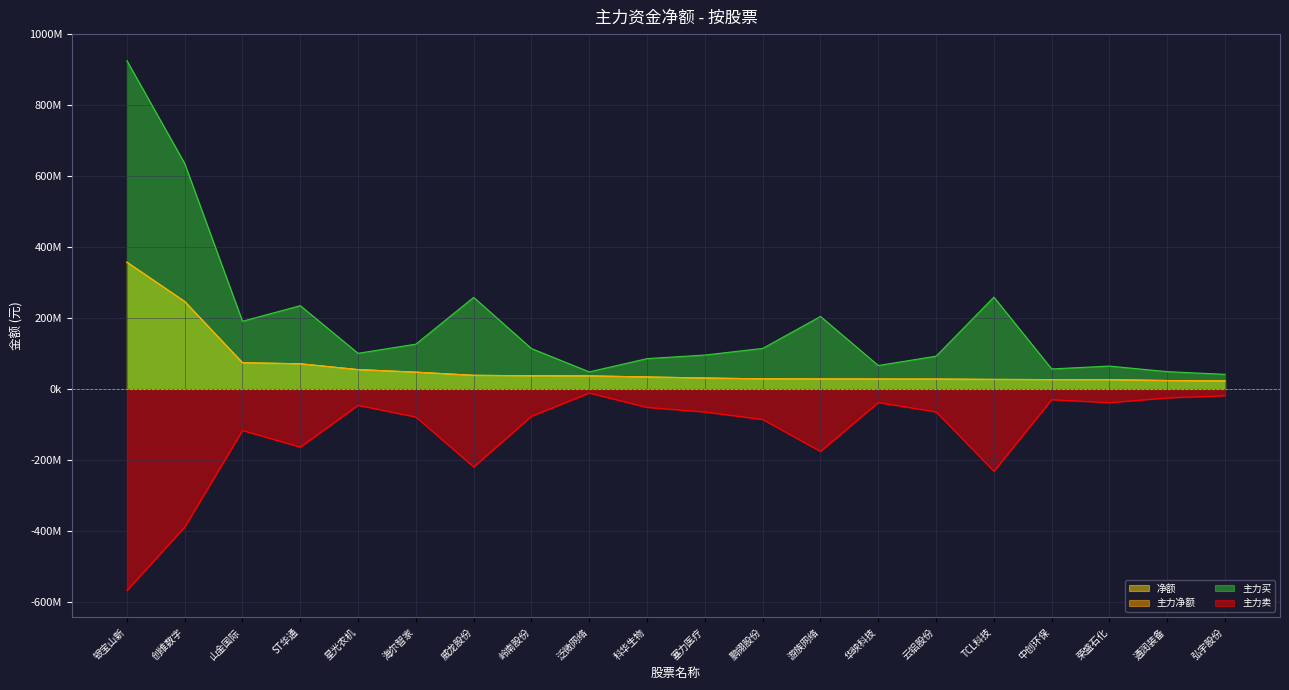

What are all the series names shown in the legend?

净额, 主力净额, 主力买, 主力卖